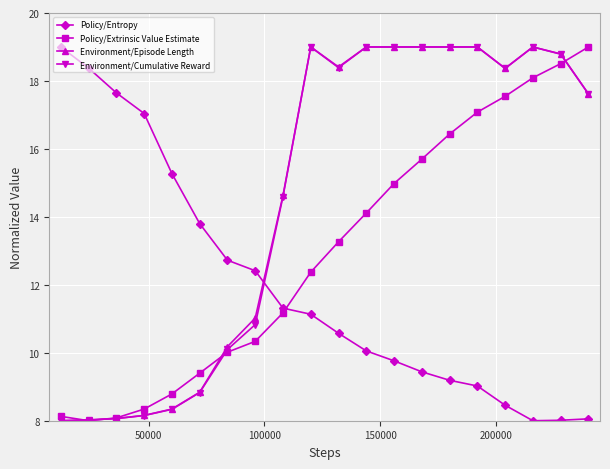

What is the value of the Policy/Extrinsic Value Estimate point at the 8th from the left?

10.3